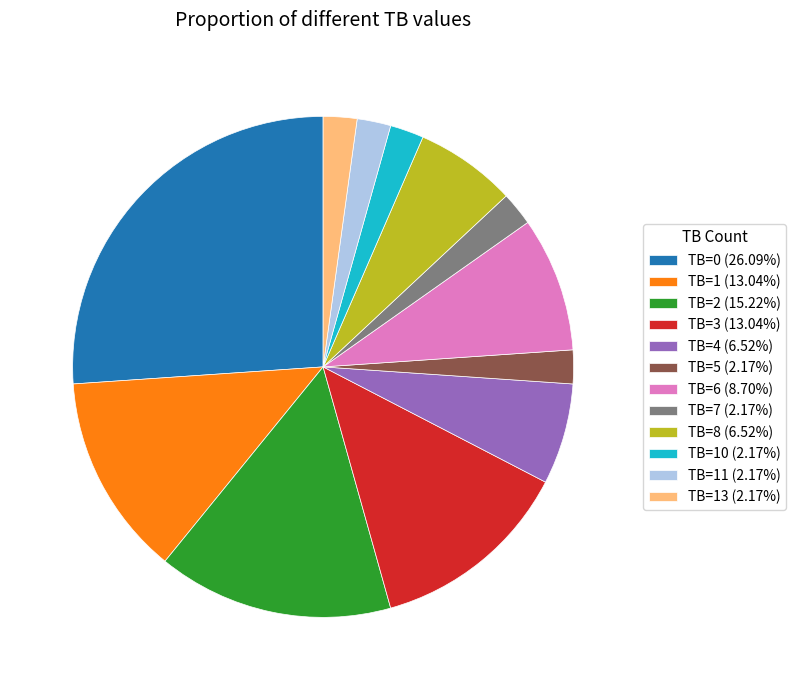

Do TB=8 (6.52%) and TB=0 (26.09%) together represent more than half of the pie?

No